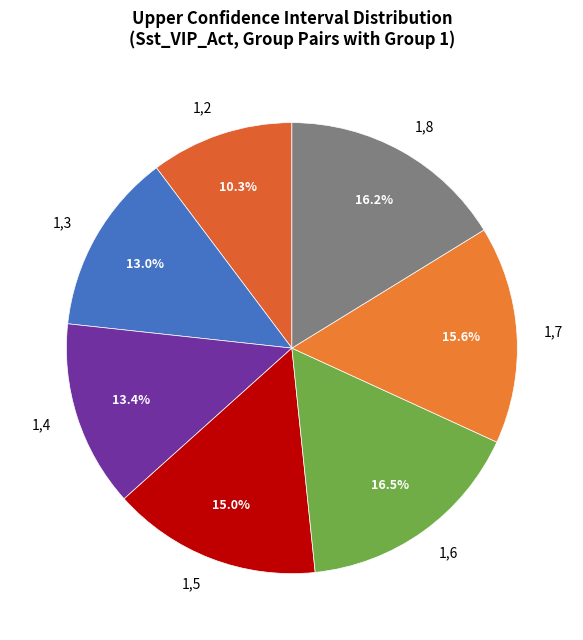

What percentage is the 1,3 slice, to the nearest percent?

13%